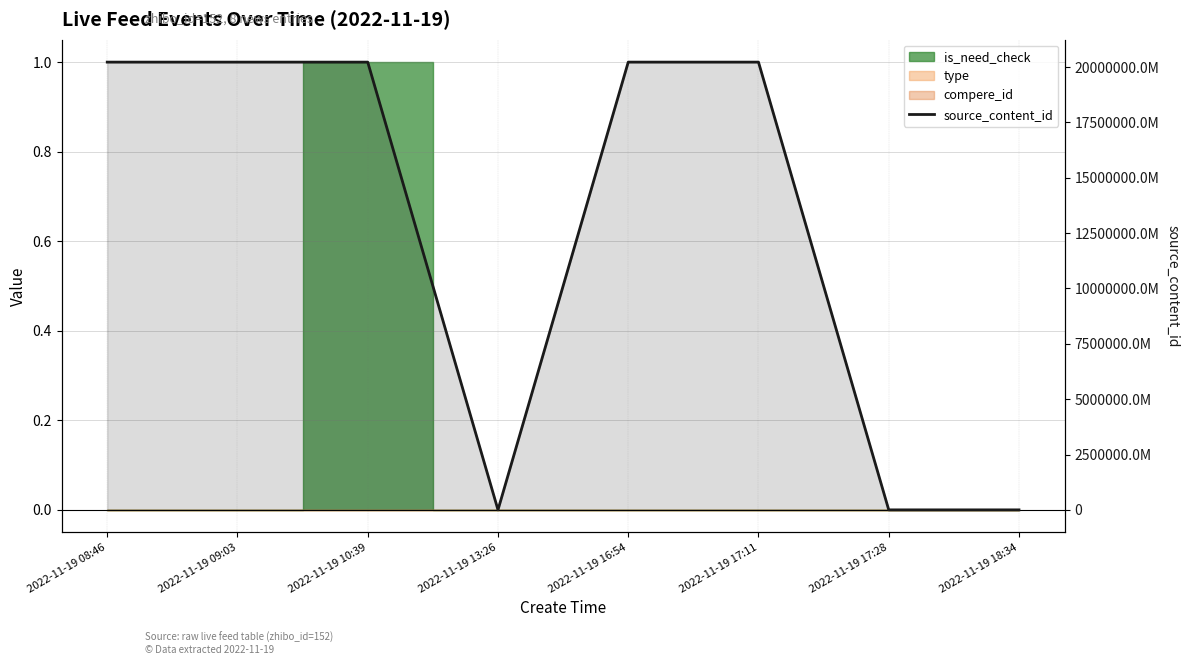

Rank the categories by value from lowest to highest.

2022-11-19 13:26, 2022-11-19 17:28, 2022-11-19 18:34, 2022-11-19 08:46, 2022-11-19 09:03, 2022-11-19 10:39, 2022-11-19 16:54, 2022-11-19 17:11